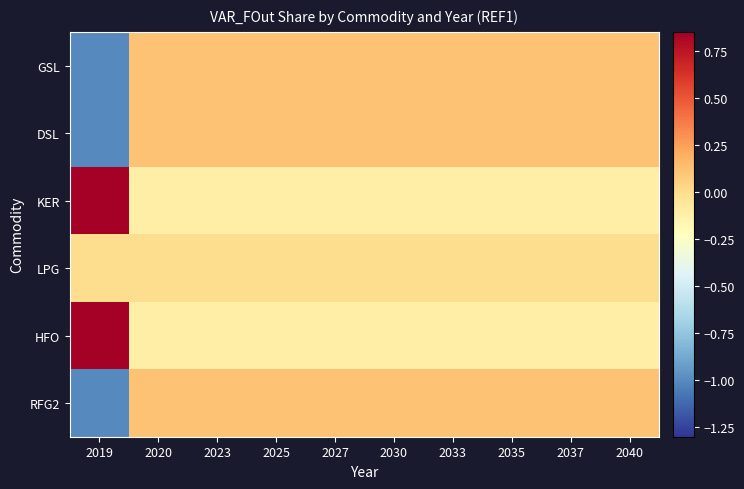

How many series are shown in this chart?

6